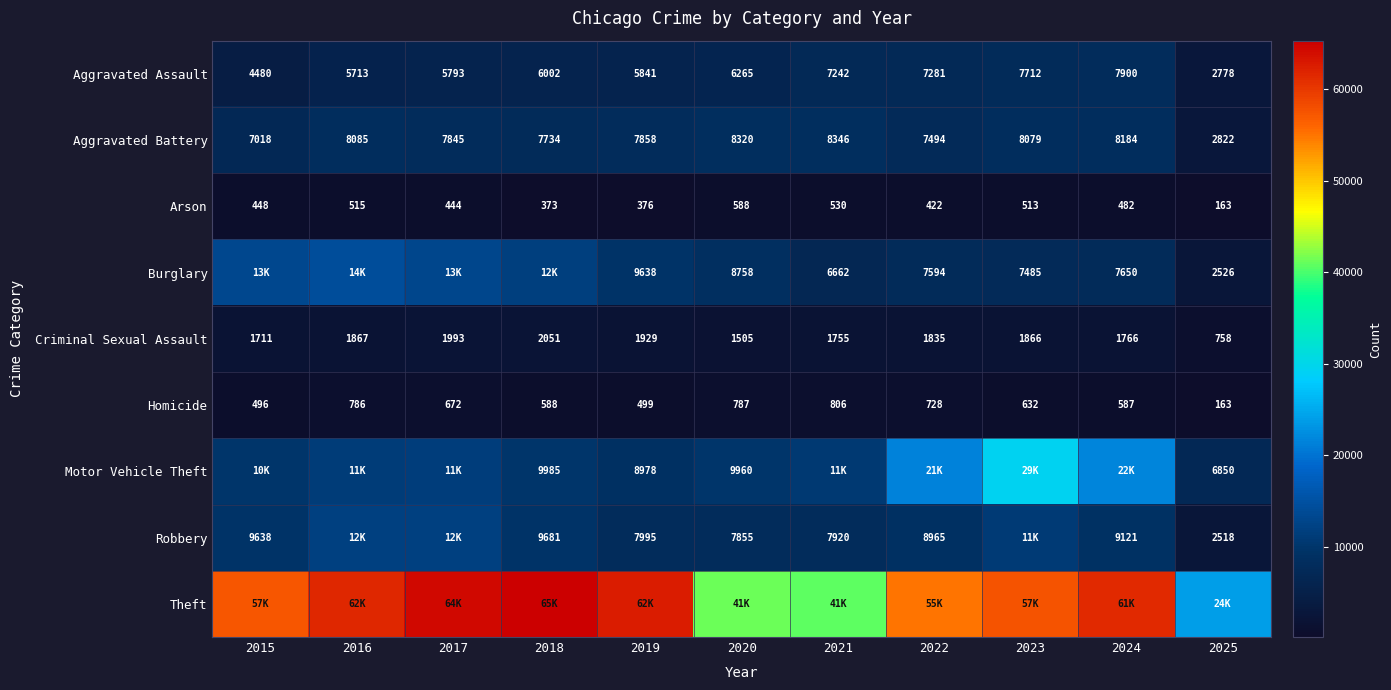

How many series are shown in this chart?

9